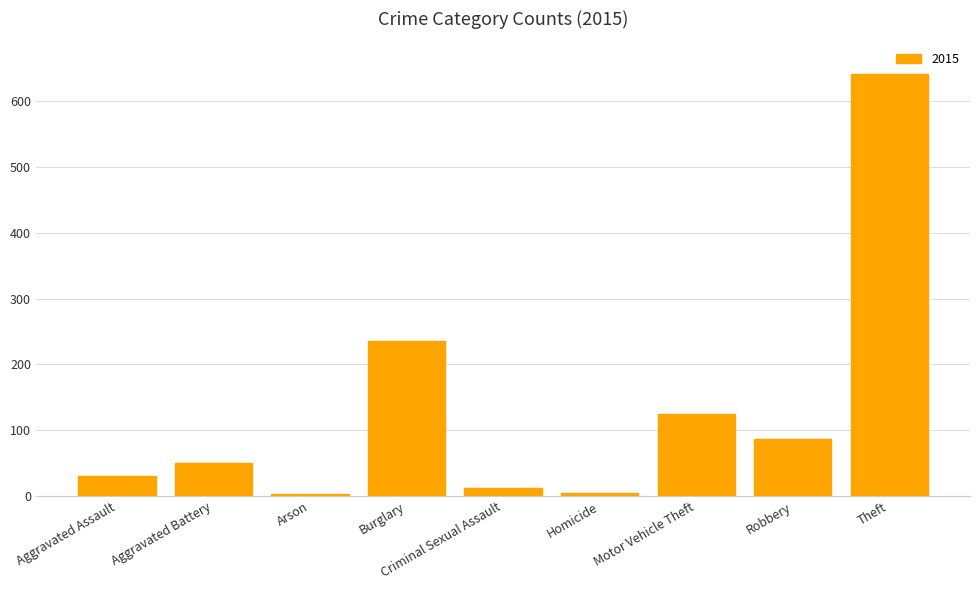

Is it true that the value at Theft is 947?

False